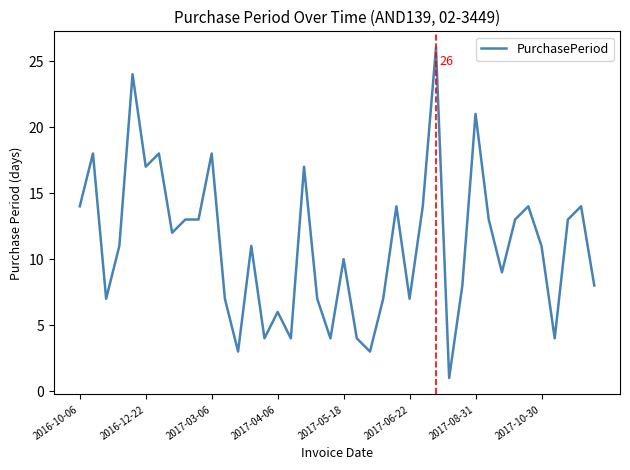

What is the greatest value displayed?

26